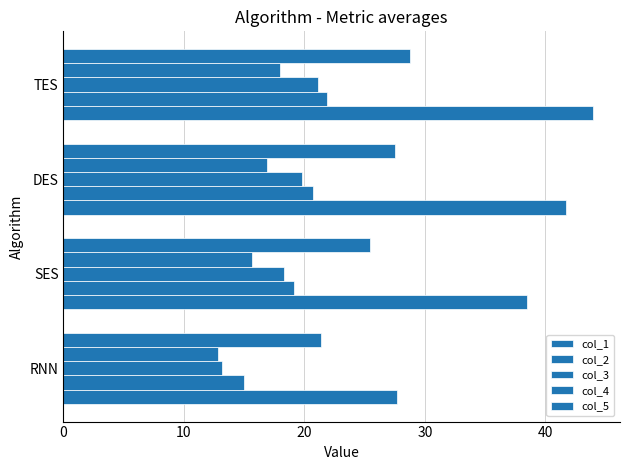

How many categories are shown in the chart?

4